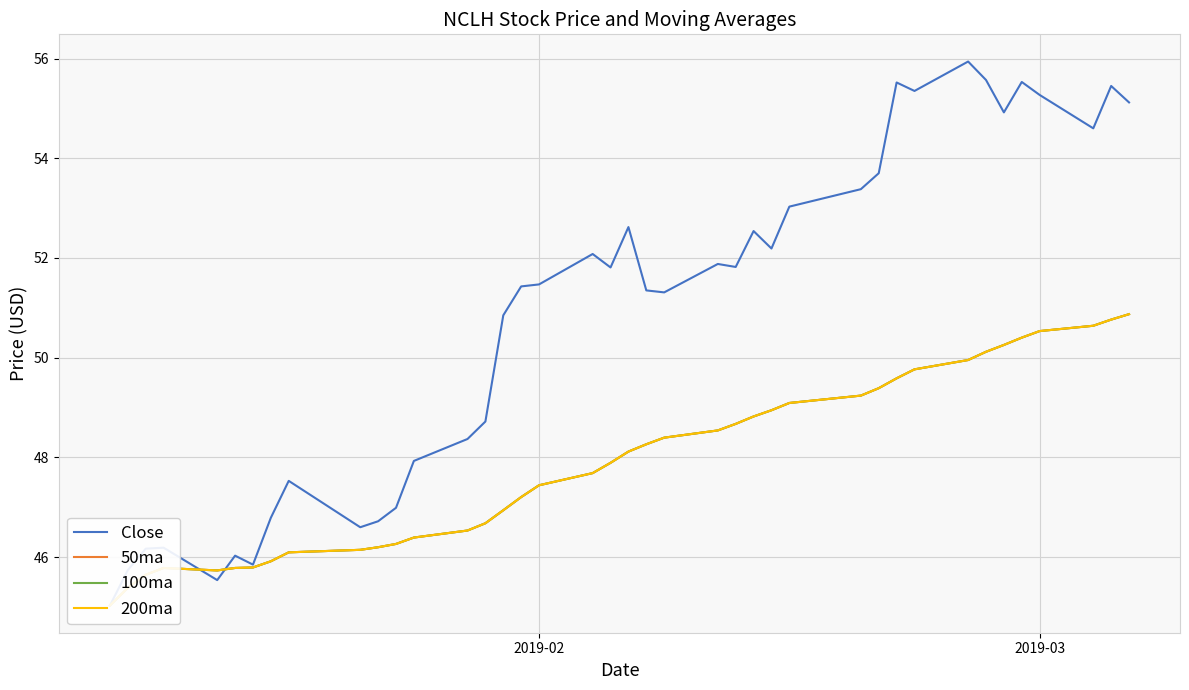

True or false: 200ma and 100ma intersect in this chart.

False